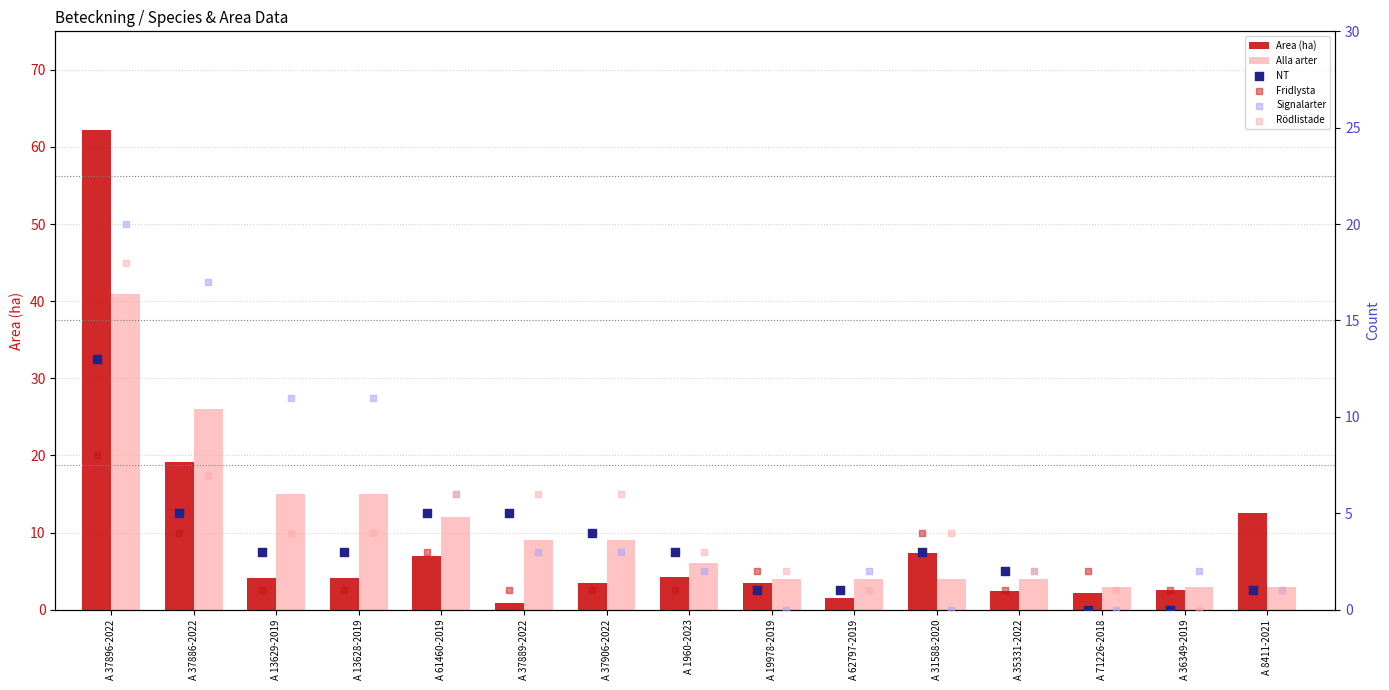

Which series contains the lowest Y value?

NT